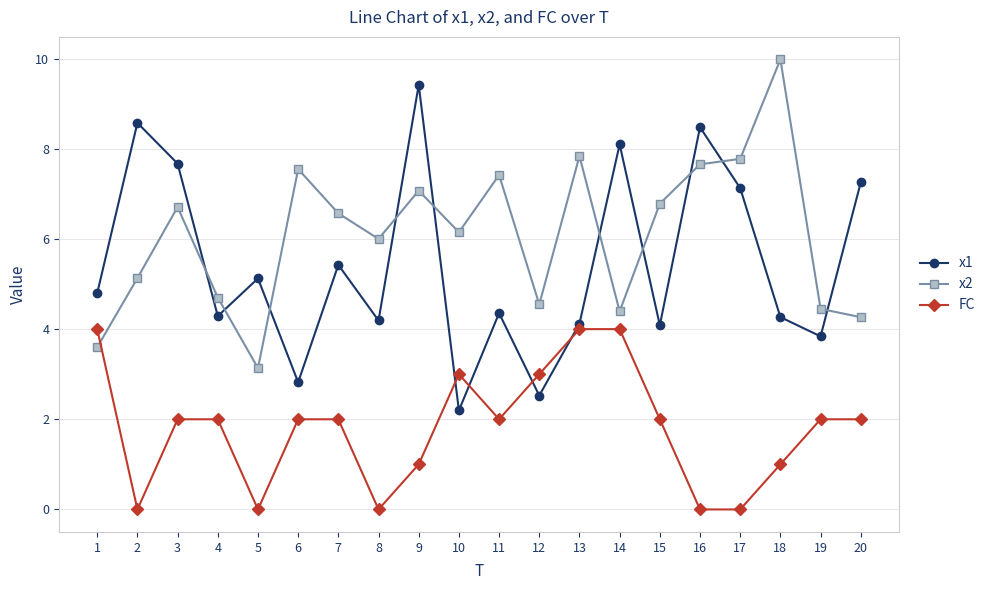

Count the FC values in the range 1 to 3.

12